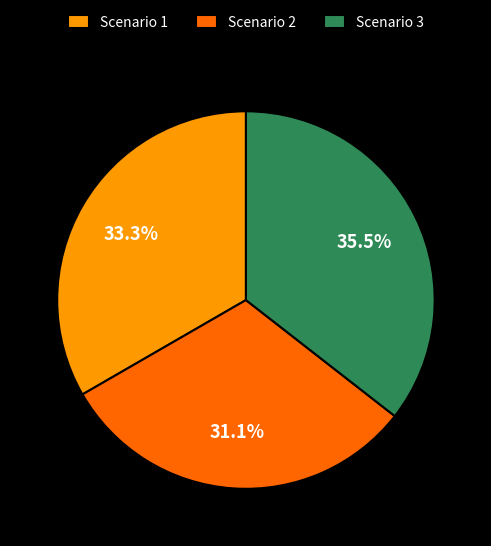

Which category has the smallest portion of the pie?

Scenario 2